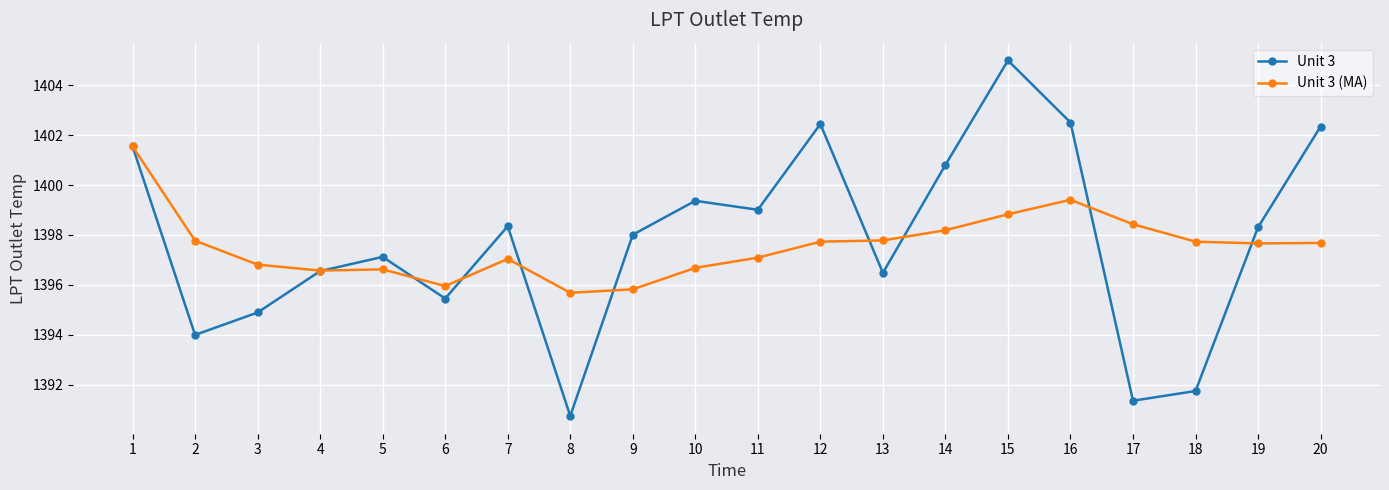

True or false: Unit 3 has a value of 1402.3 at 20.

True